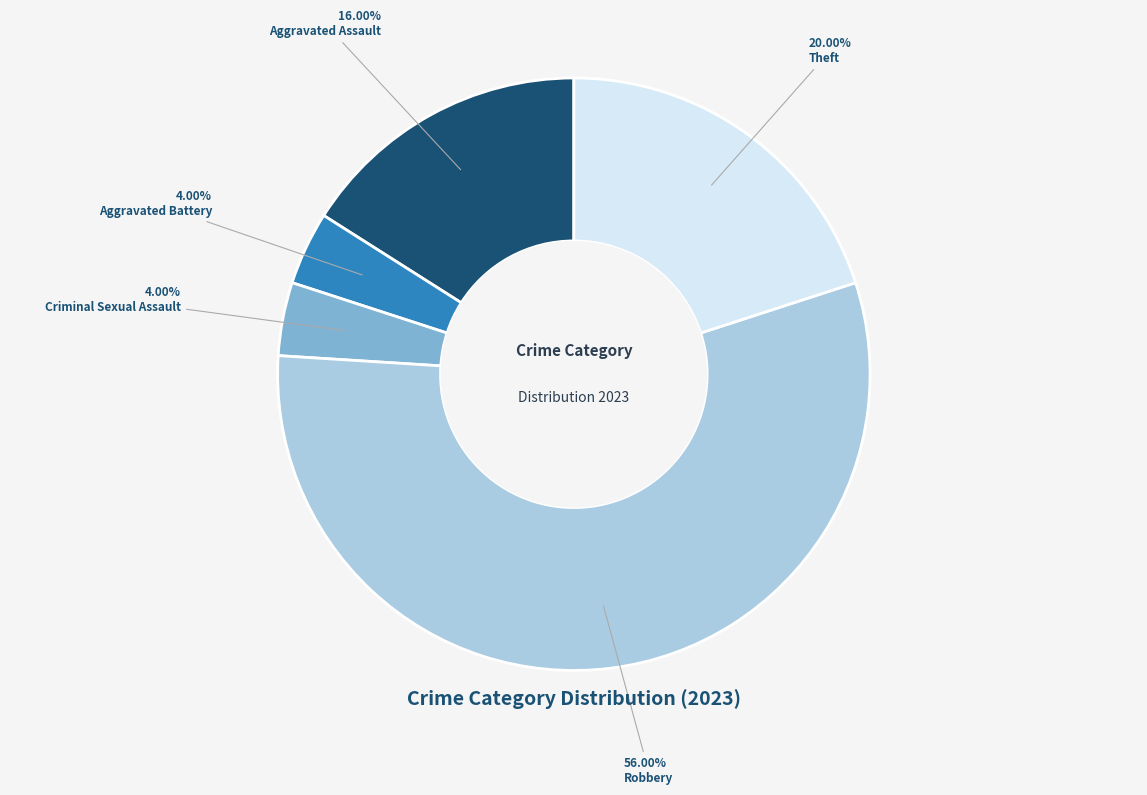

True or false: Robbery accounts for 56% of the total.

True